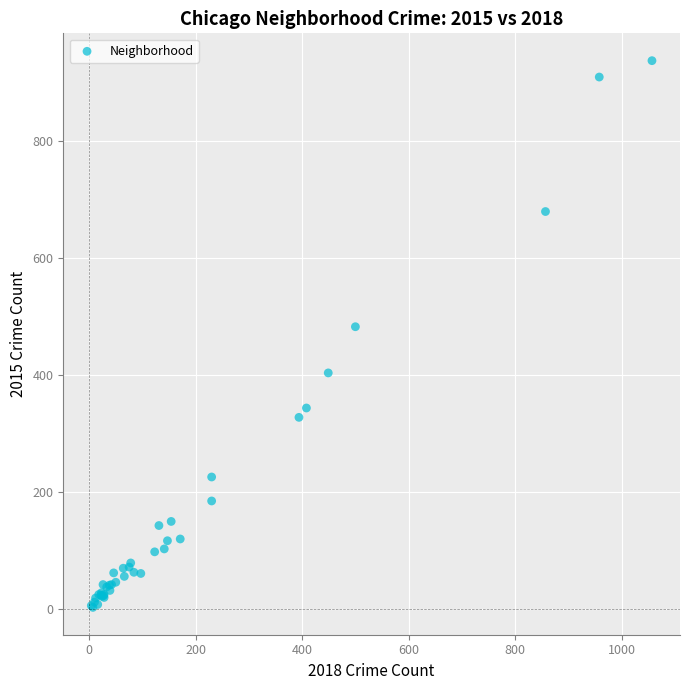

What Y value in the scatter plot is closest to 469?

482